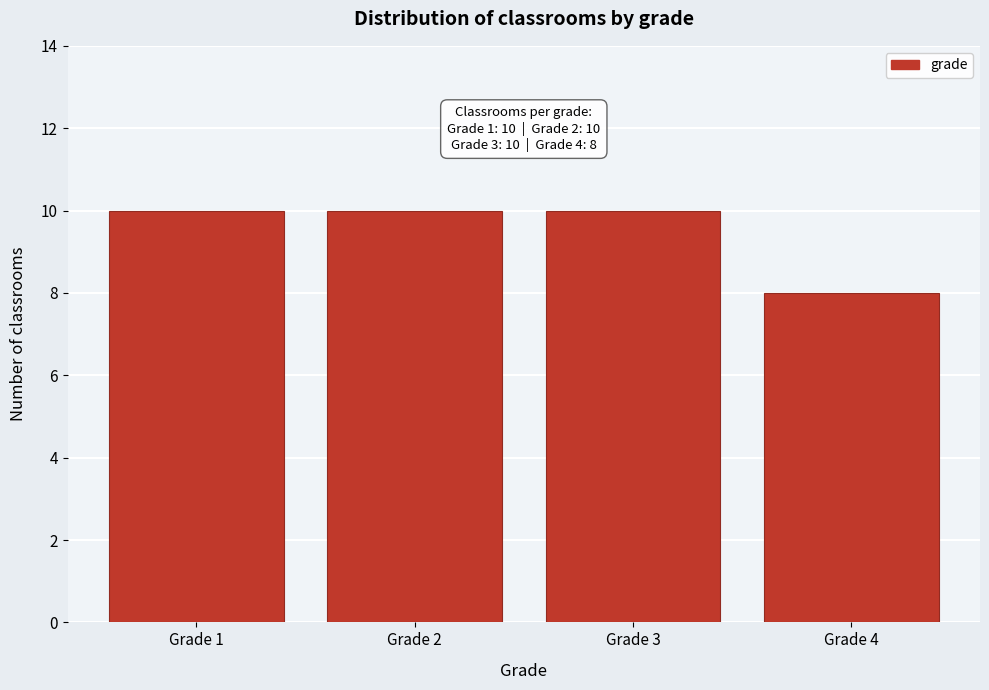

Reading right to left, what are all the values shown in this chart?

Grade 4=8	Grade 3=10	Grade 2=10	Grade 1=10